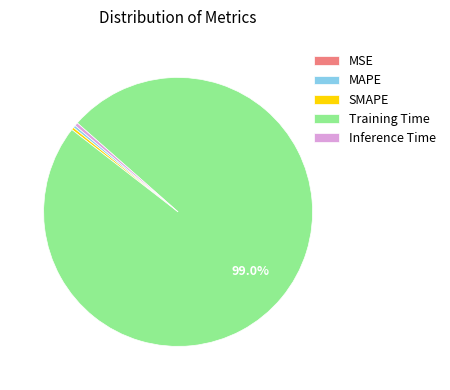

To the nearest percent, what is the average slice percentage?

20%